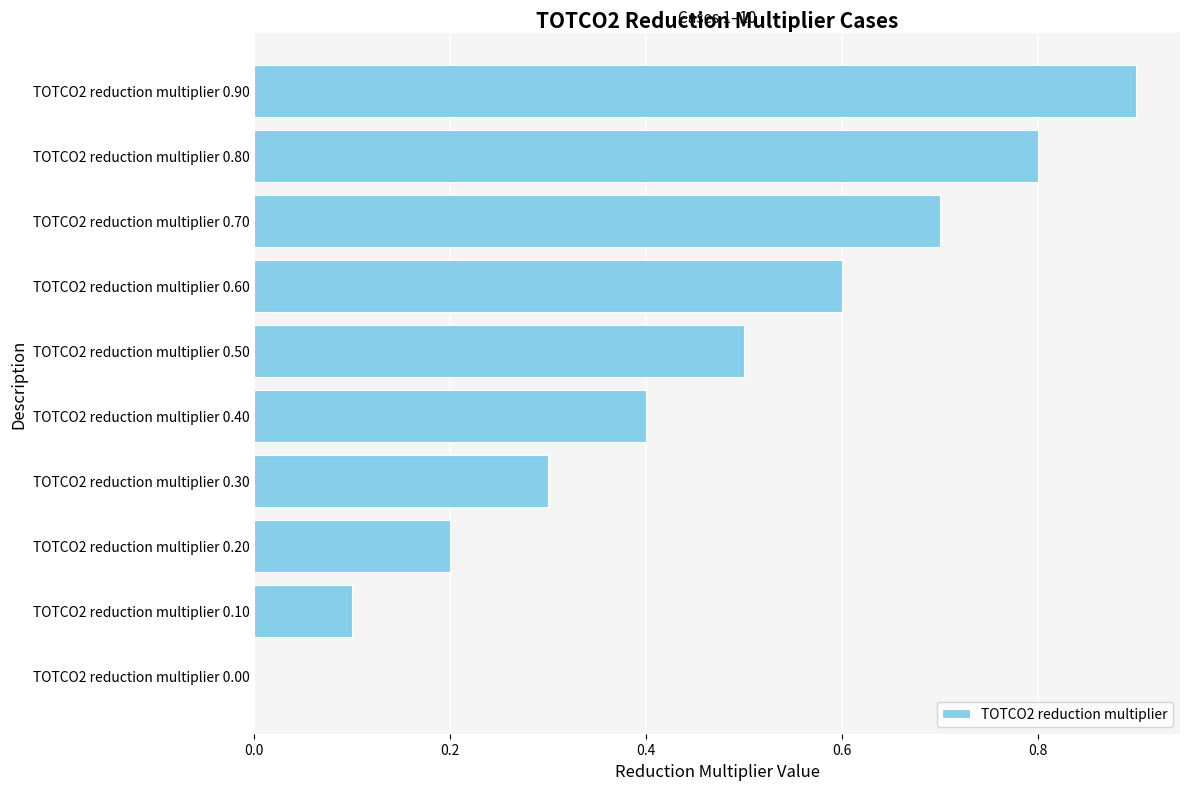

What is the sum of the values at TOTCO2 reduction multiplier 0.60 and TOTCO2 reduction multiplier 0.20?

0.8